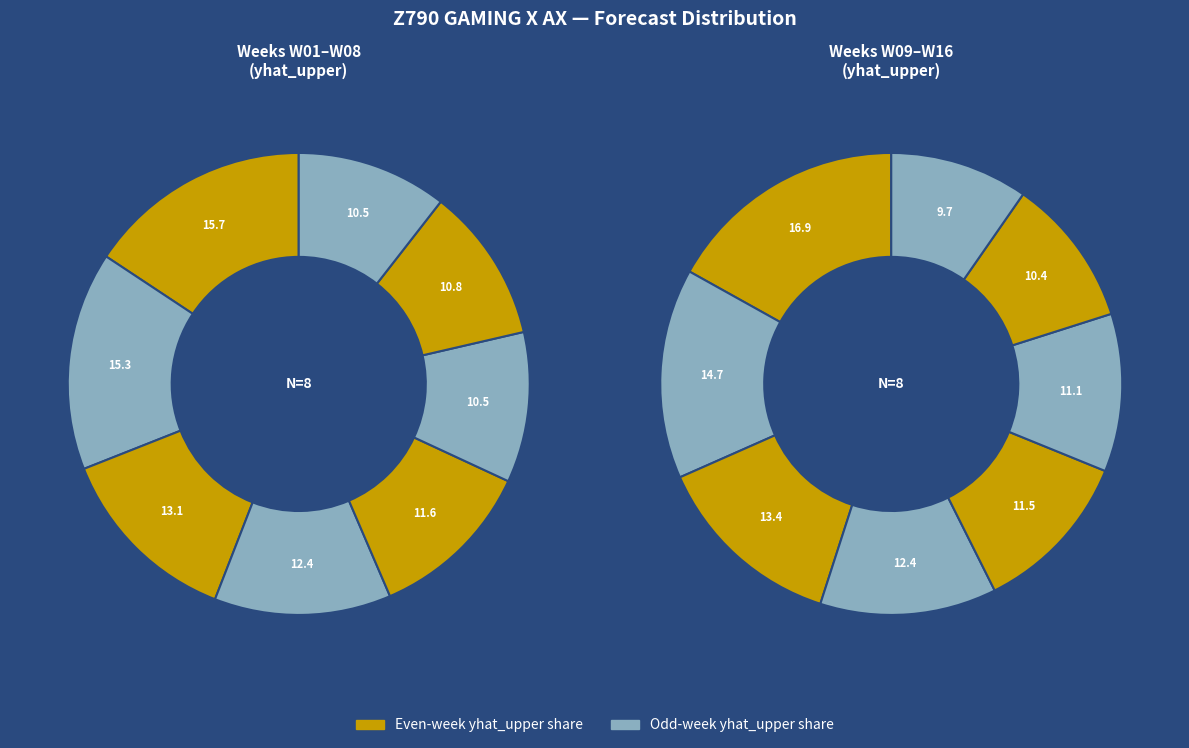

How many slices are in this pie chart?

16